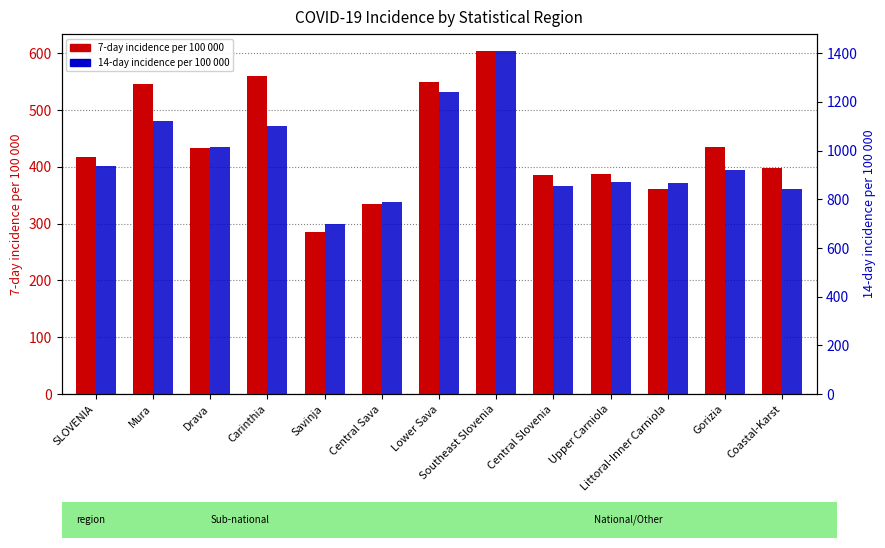

Is it true that 14-day incidence per 100 000 population equals 790.2 at Central Sava?

True